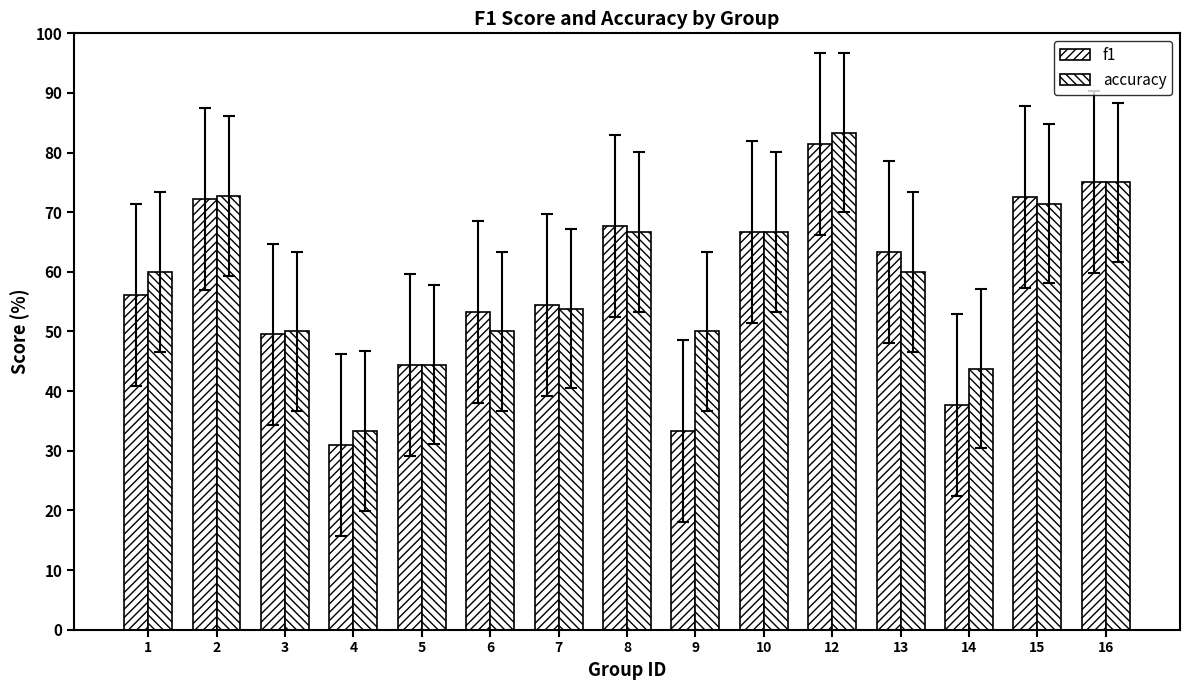

At how many categories does at least one series exceed 0?

15